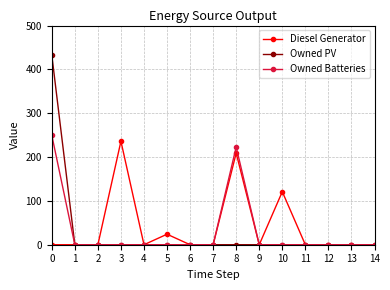

The Owned Batteries series shows 121 at 13. True or false?

False